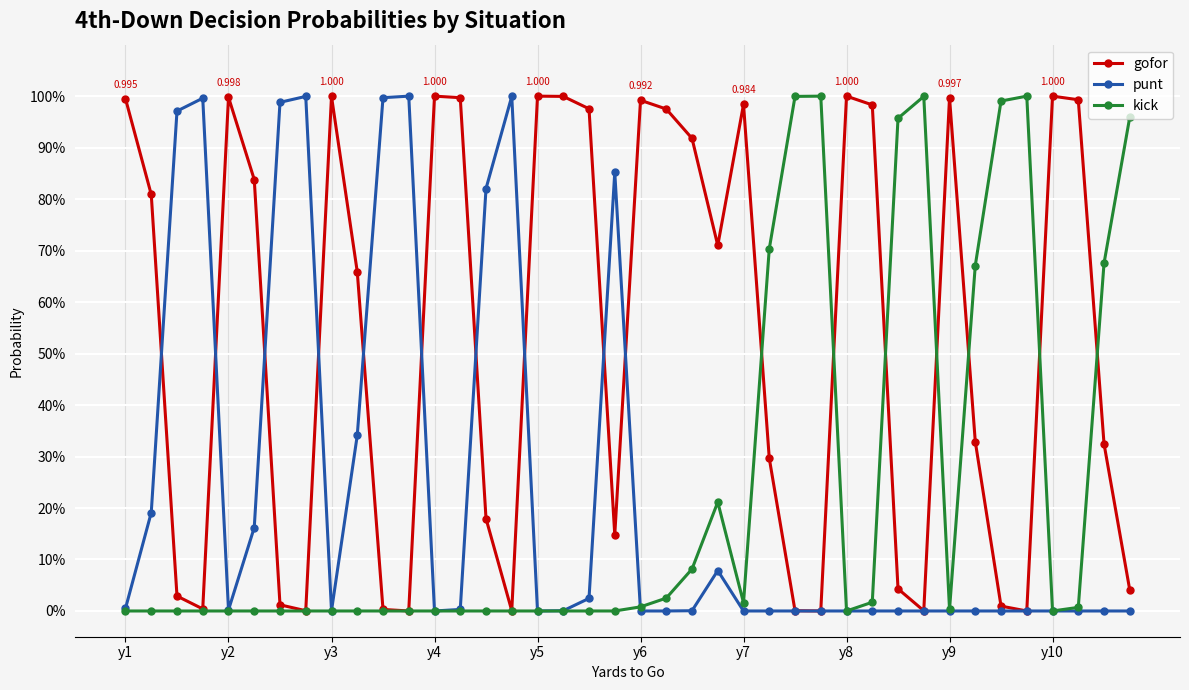

Does the chart have visible grid lines?

Yes